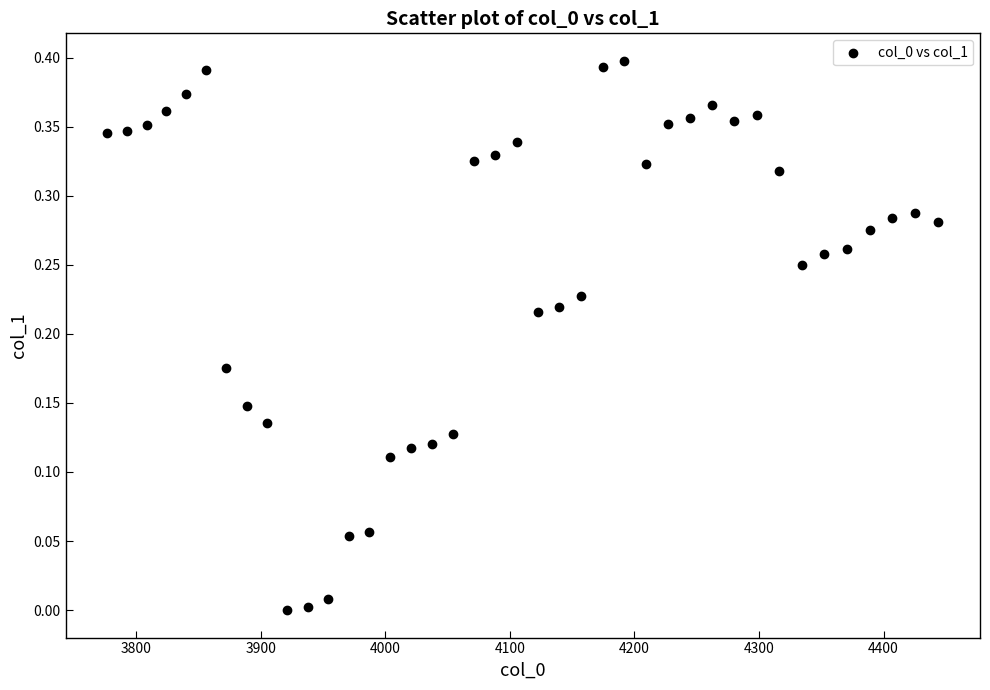

What is the range of X values (max minus min)?

667.4